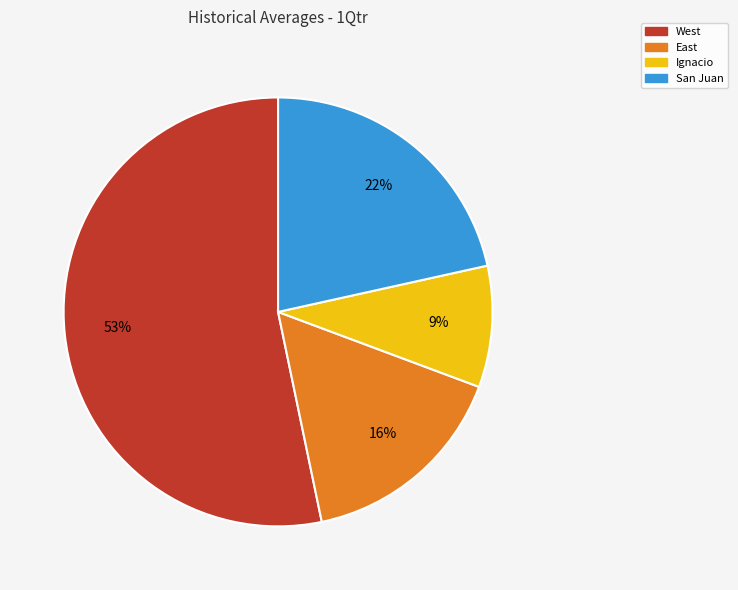

How many slices are in this pie chart?

4